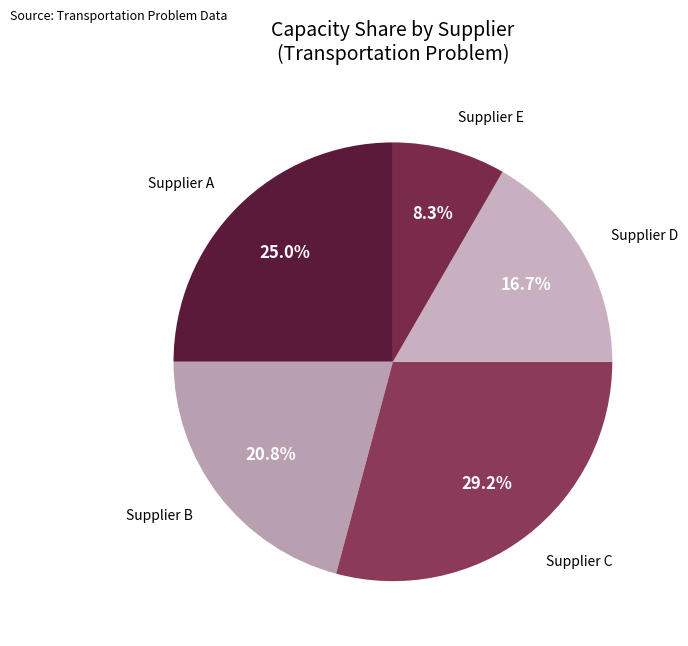

How many slices are in this pie chart?

5